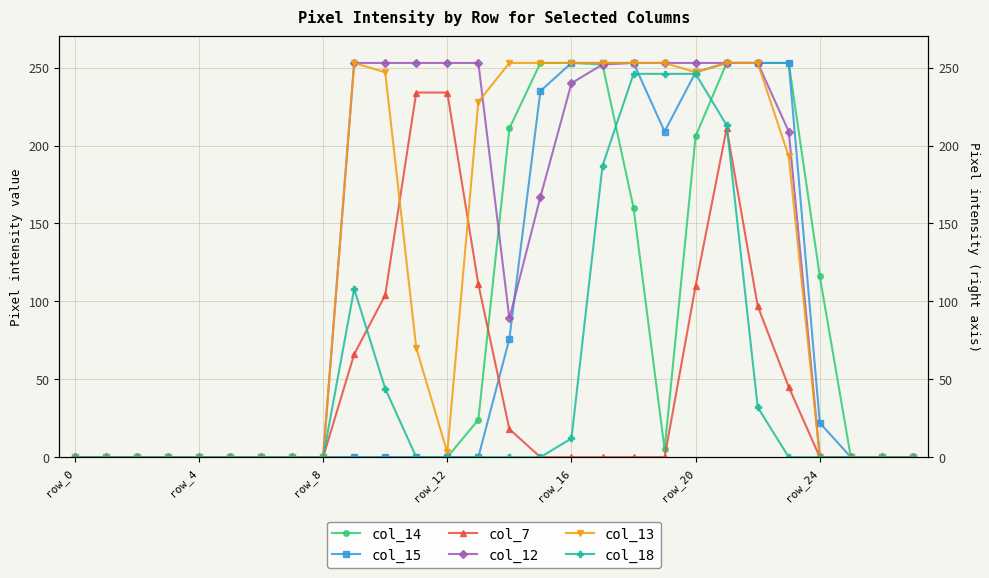

What is the label of the 22nd point from the left?

21